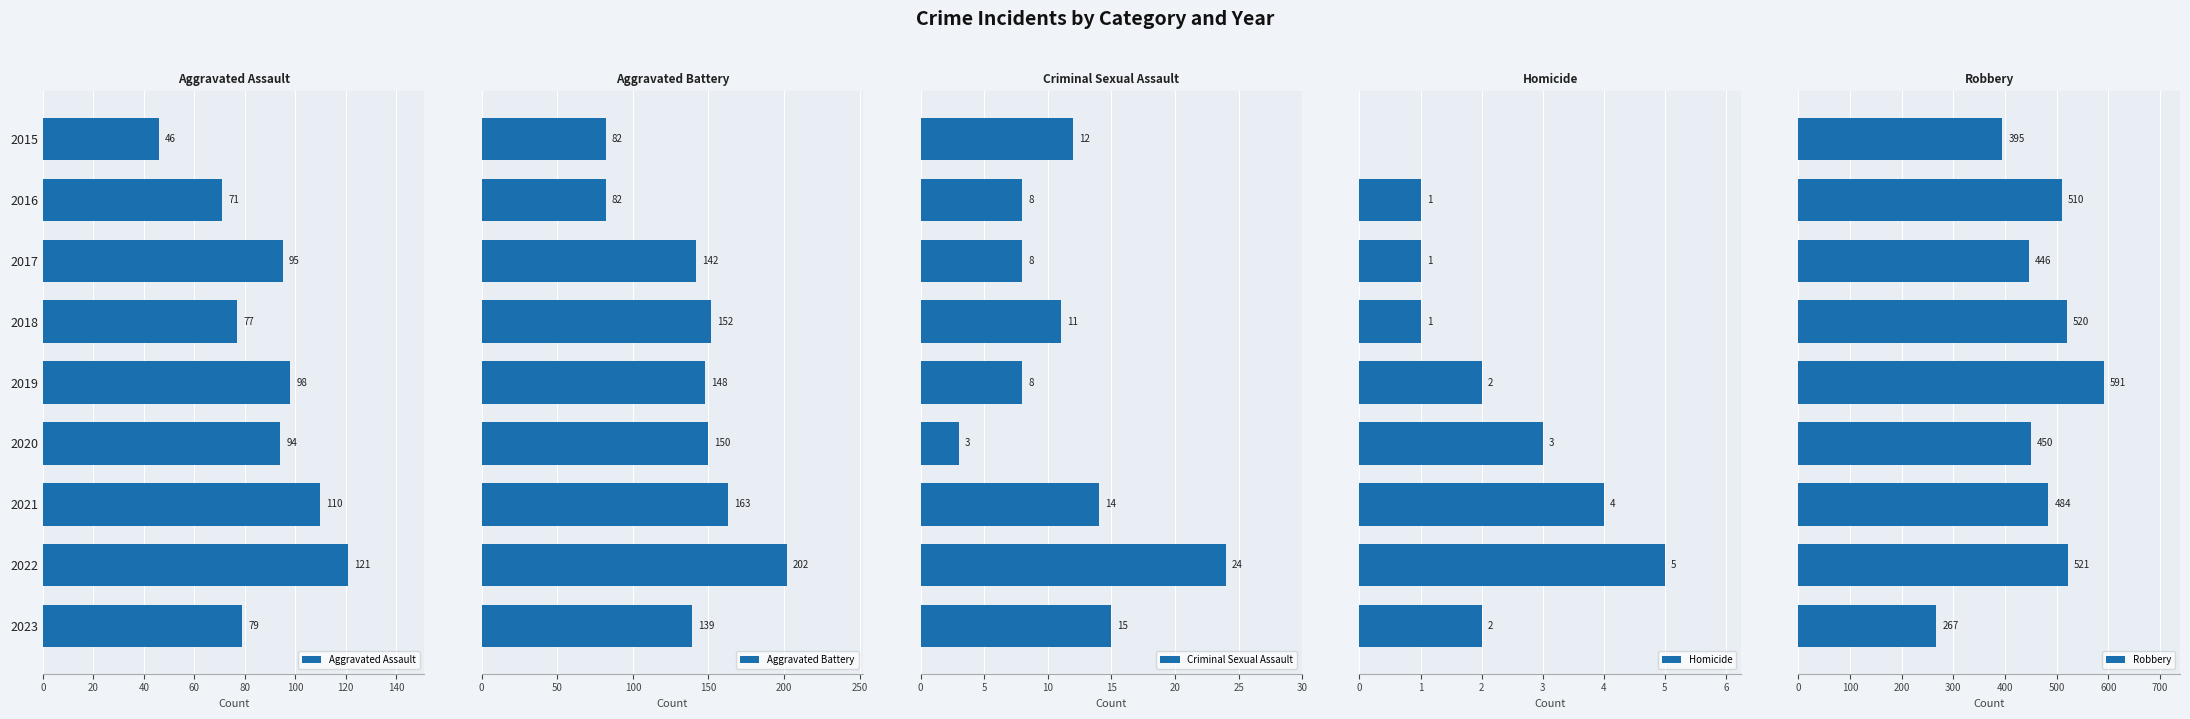

What is the difference between the second highest and minimum values in the Aggravated Battery series?

81